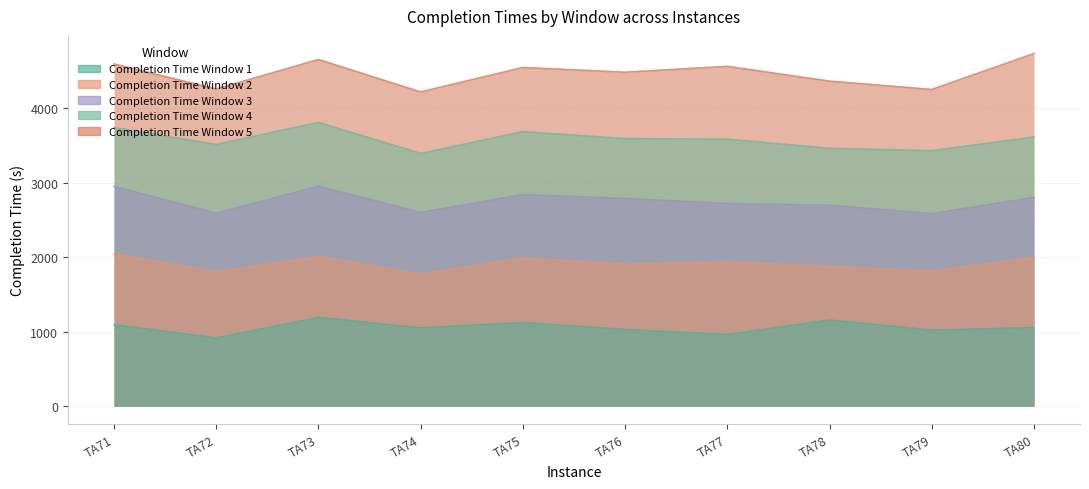

What is the value of the Completion Time Window 4 point at the 8th from the left?

3460